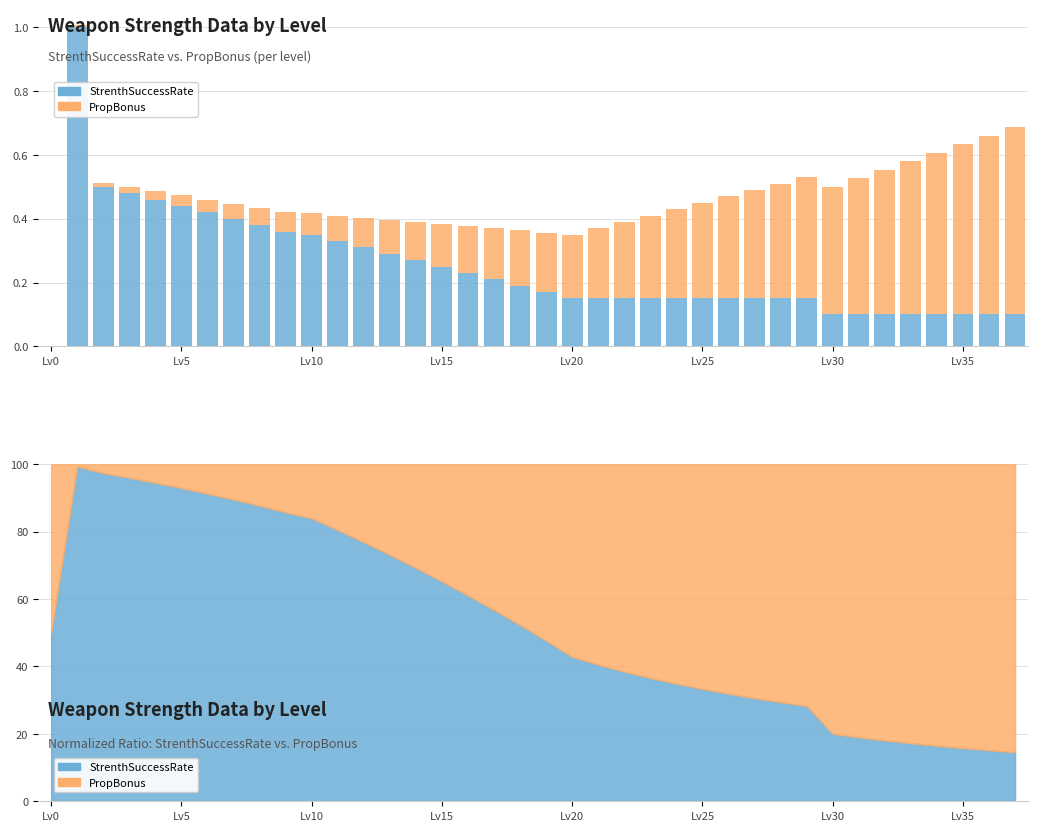

Is it true that PropBonus equals 0.1 at Lv15?

True